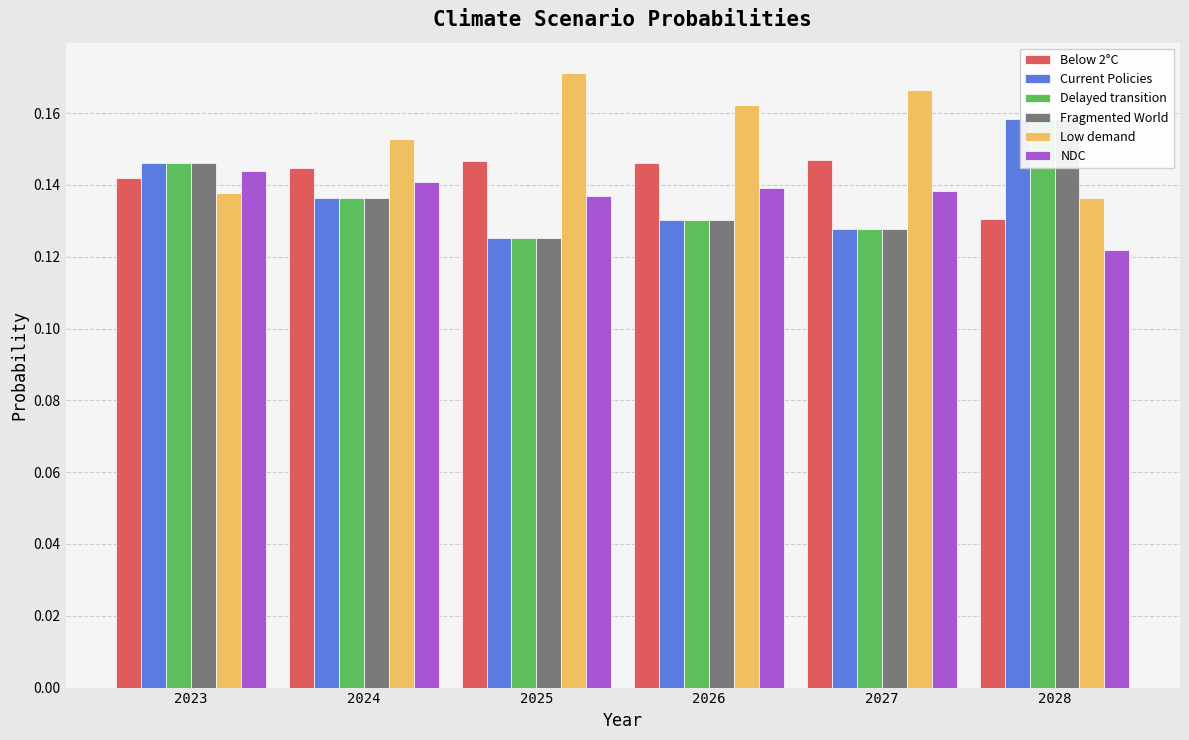

What is the maximum value for Below 2°C?

0.1